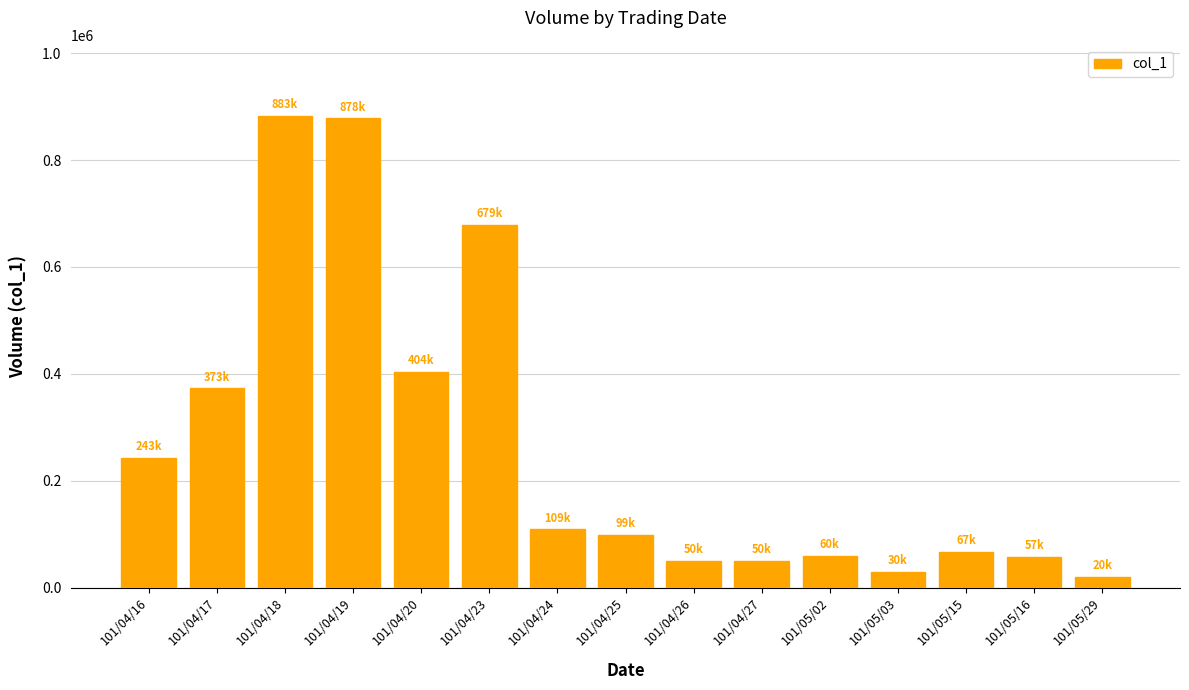

Approximately how many times larger is the value at 101/04/27 compared to 101/04/26?

1.0